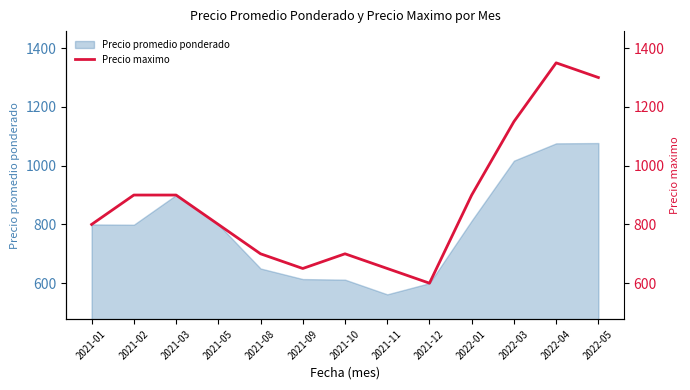

Reading left to right, list all the values displayed in this chart.

2021-01=800	2021-02=900	2021-03=900	2021-05=800	2021-08=700	2021-09=650	2021-10=700	2021-11=650	2021-12=600	2022-01=900	2022-03=1150	2022-04=1350	2022-05=1300